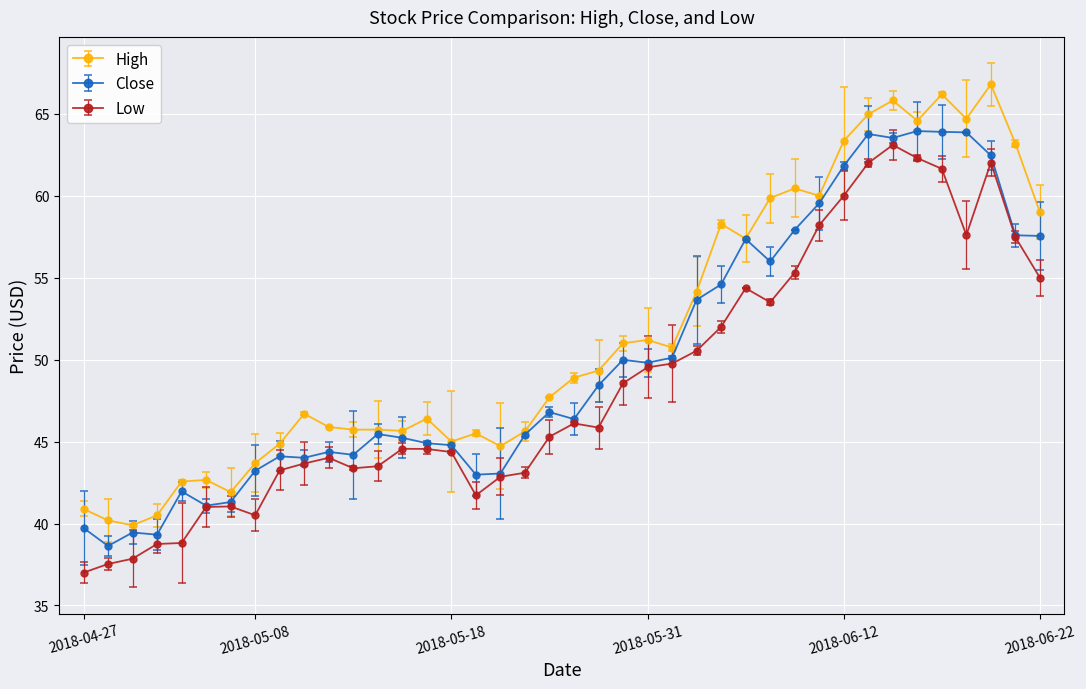

Rank the categories by Low value from lowest to highest.

2018-04-27, 2018-04-30, 2018-05-01, 2018-05-02, 2018-05-03, 2018-05-08, 2018-05-04, 2018-05-07, 2018-05-21, 2018-05-22, 2018-05-23, 2018-05-09, 2018-05-14, 2018-05-15, 2018-05-10, 2018-05-11, 2018-05-18, 2018-05-17, 2018-05-16, 2018-05-24, 2018-05-29, 2018-05-25, 2018-05-30, 2018-05-31, 2018-06-01, 2018-06-04, 2018-06-05, 2018-06-07, 2018-06-06, 2018-06-22, 2018-06-08, 2018-06-21, 2018-06-19, 2018-06-11, 2018-06-12, 2018-06-18, 2018-06-13, 2018-06-20, 2018-06-15, 2018-06-14